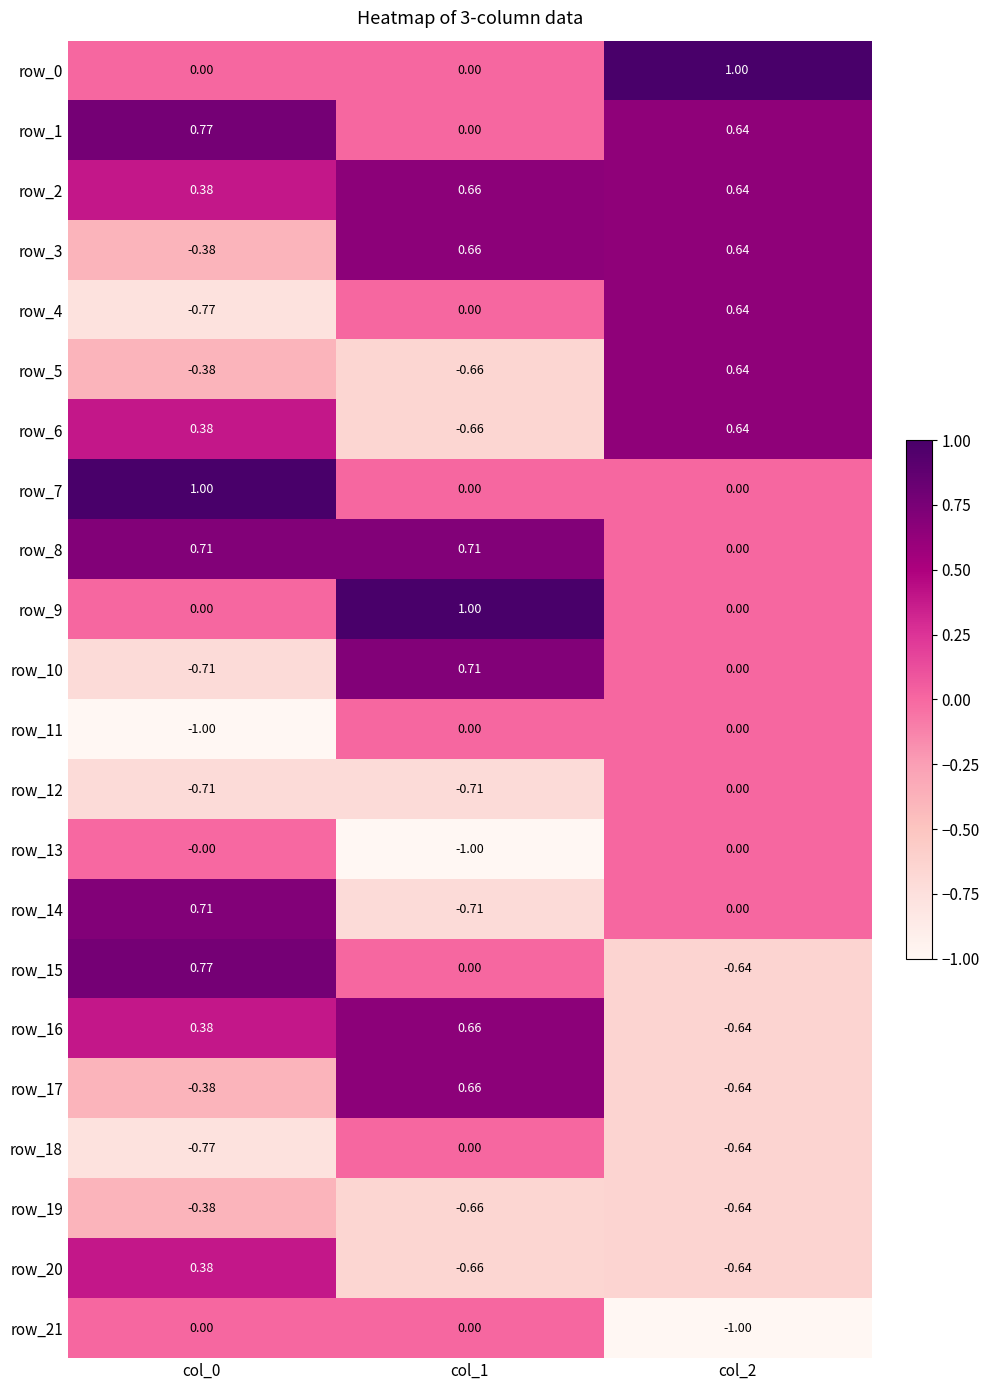

Rank the series at col_1 from highest to lowest value.

row_9, row_10, row_8, row_2, row_3, row_16, row_17, row_11, row_4, row_18, row_0, row_1, row_7, row_15, row_21, row_5, row_19, row_6, row_20, row_12, row_14, row_13